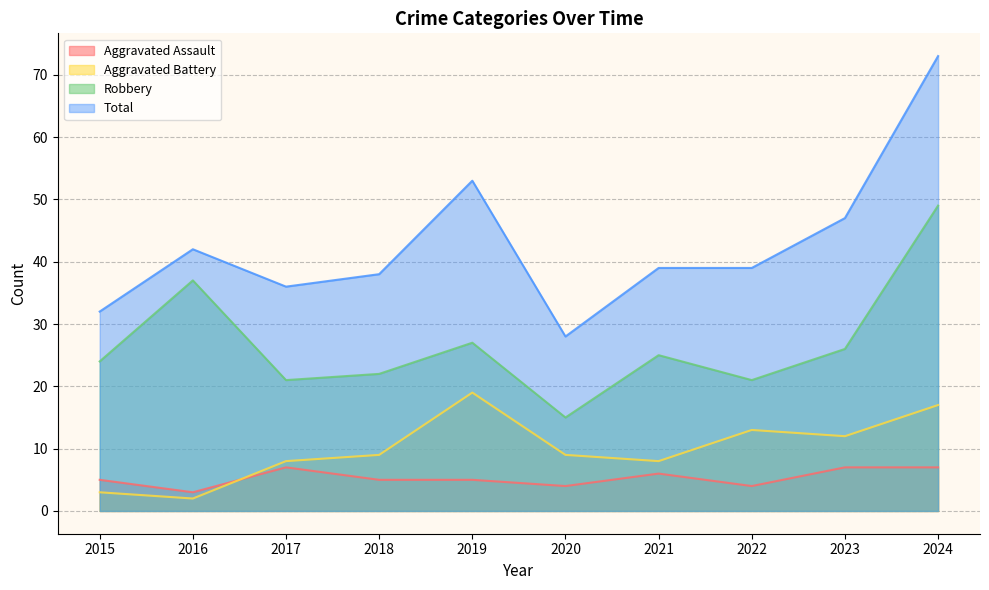

How many lines are shown in the chart?

4